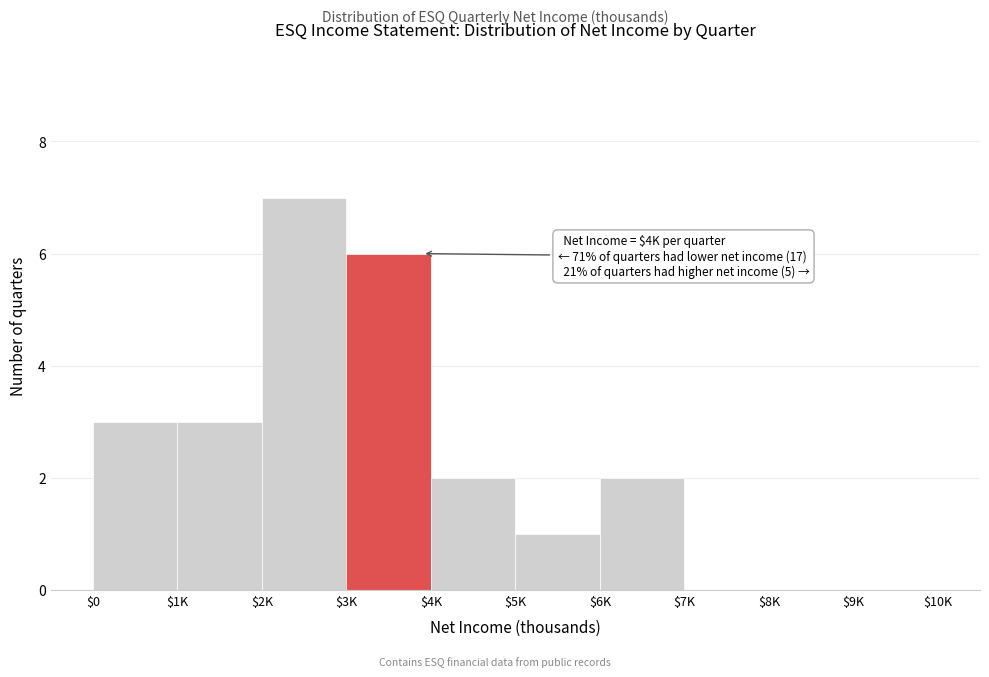

Which label corresponds to the largest value in the chart?

$2K